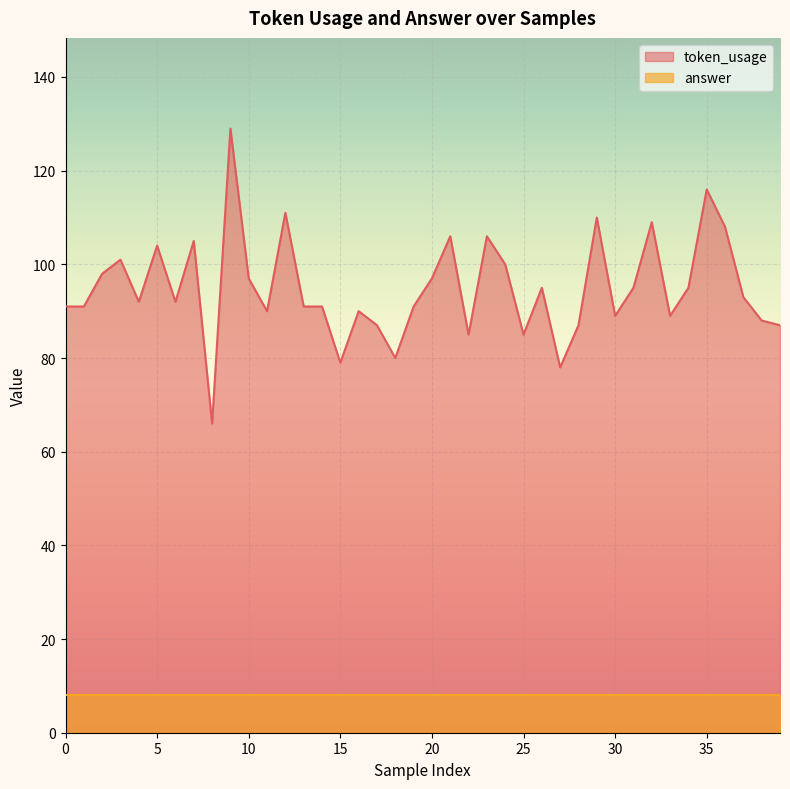

At which label does the data first exceed 92?

2